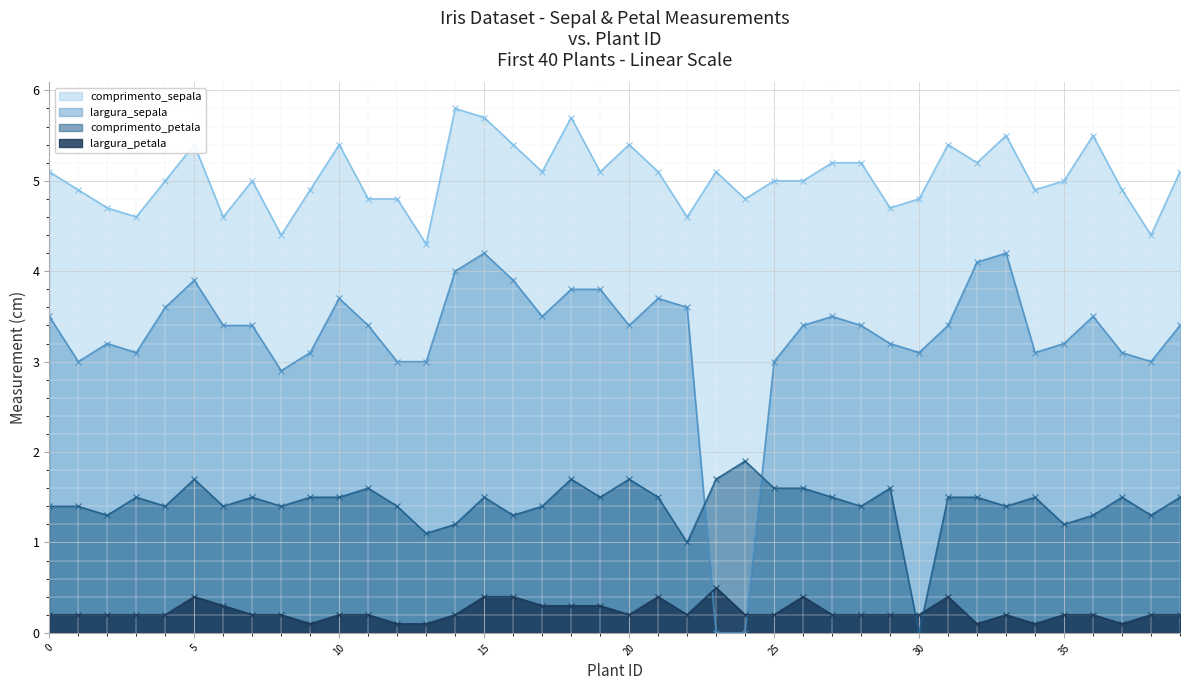

Reading left to right, extract all data points from this chart.

comprimento_sepala: 5.1	4.9	4.7	4.6	5.0	5.4	4.6	5.0	4.4	4.9	5.4	4.8	4.8	4.3	5.8	5.7	5.4	5.1	5.7	5.1	5.4	5.1	4.6	5.1	4.8	5.0	5.0	5.2	5.2	4.7	4.8	5.4	5.2	5.5	4.9	5.0	5.5	4.9	4.4	5.1
largura_sepala: 3.5	3.0	3.2	3.1	3.6	3.9	3.4	3.4	2.9	3.1	3.7	3.4	3.0	3.0	4.0	4.2	3.9	3.5	3.8	3.8	3.4	3.7	3.6	0.0	0.0	3.0	3.4	3.5	3.4	3.2	3.1	3.4	4.1	4.2	3.1	3.2	3.5	3.1	3.0	3.4
comprimento_petala: 1.4	1.4	1.3	1.5	1.4	1.7	1.4	1.5	1.4	1.5	1.5	1.6	1.4	1.1	1.2	1.5	1.3	1.4	1.7	1.5	1.7	1.5	1.0	1.7	1.9	1.6	1.6	1.5	1.4	1.6	0.0	1.5	1.5	1.4	1.5	1.2	1.3	1.5	1.3	1.5
largura_petala: 0.2	0.2	0.2	0.2	0.2	0.4	0.3	0.2	0.2	0.1	0.2	0.2	0.1	0.1	0.2	0.4	0.4	0.3	0.3	0.3	0.2	0.4	0.2	0.5	0.2	0.2	0.4	0.2	0.2	0.2	0.2	0.4	0.1	0.2	0.1	0.2	0.2	0.1	0.2	0.2